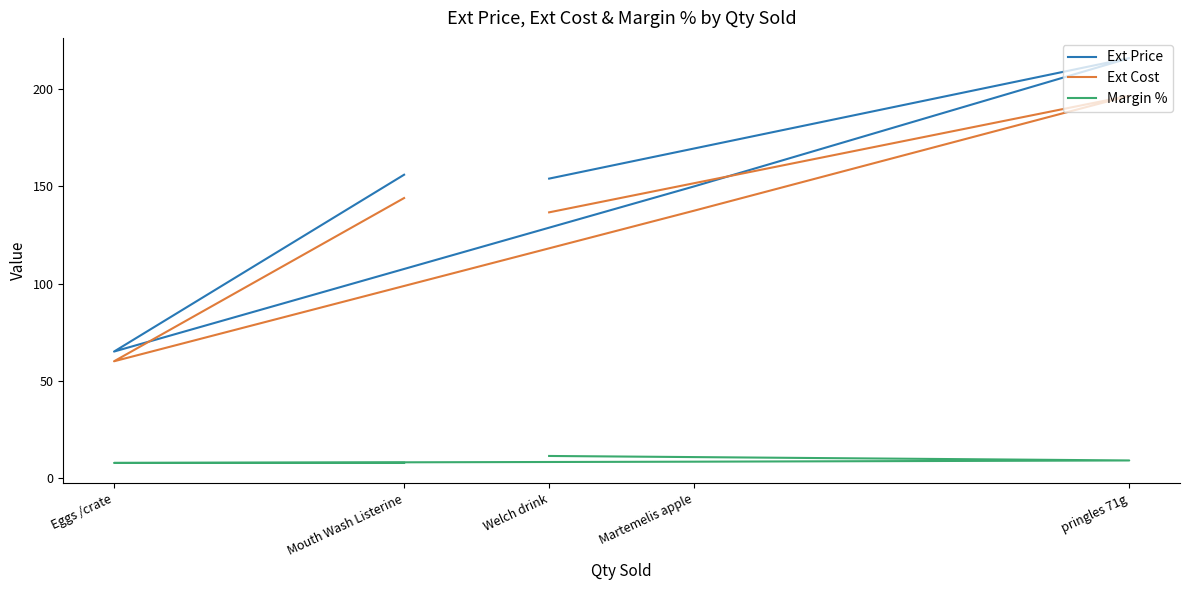

Which series has the widest spread of values?

Ext Price